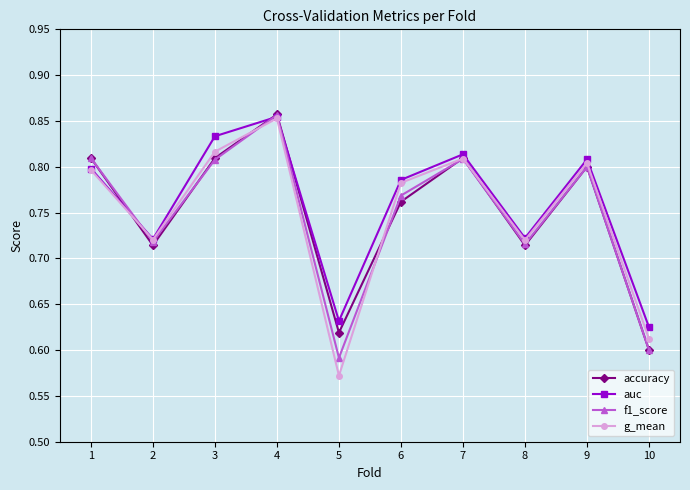

How many interior local peaks does the accuracy series have?

3